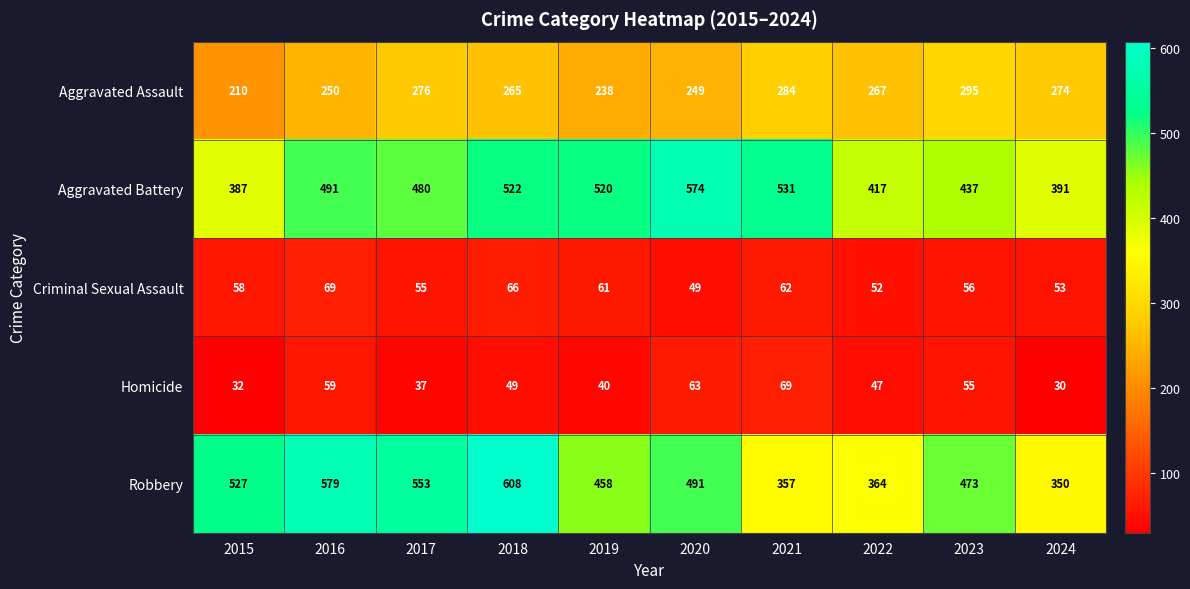

At which label is Criminal Sexual Assault closest to 59?

2015